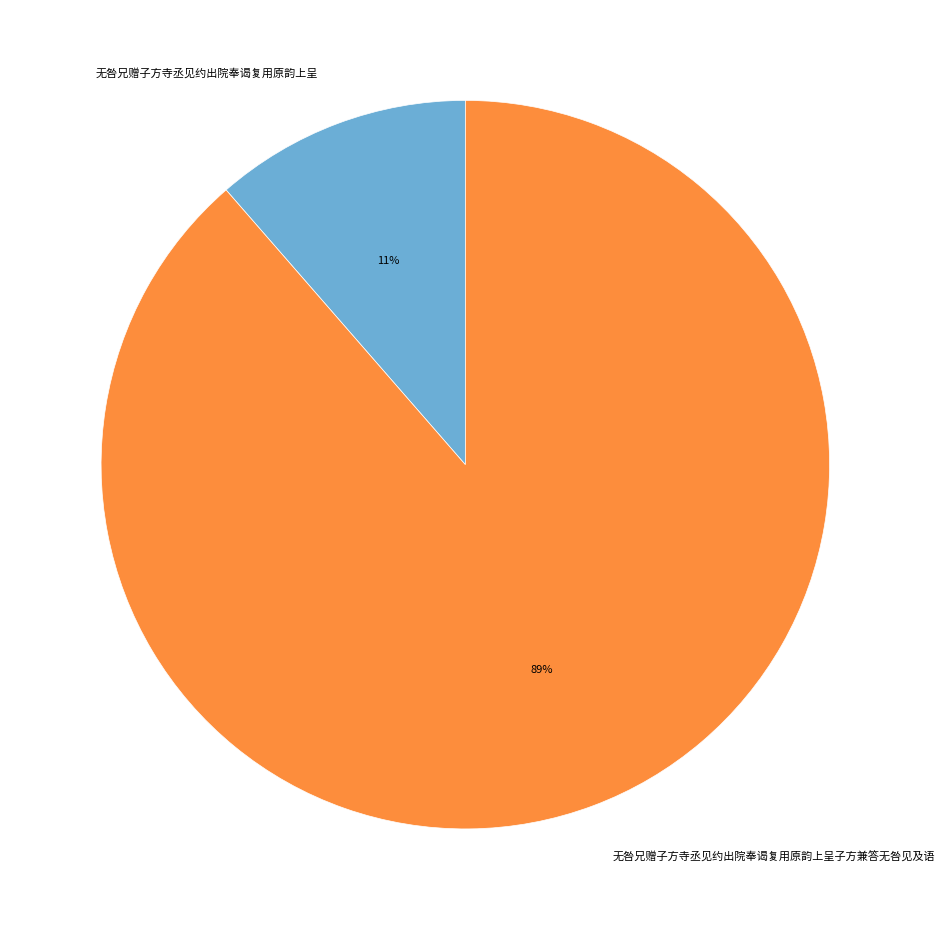

How many slices are in this pie chart?

2